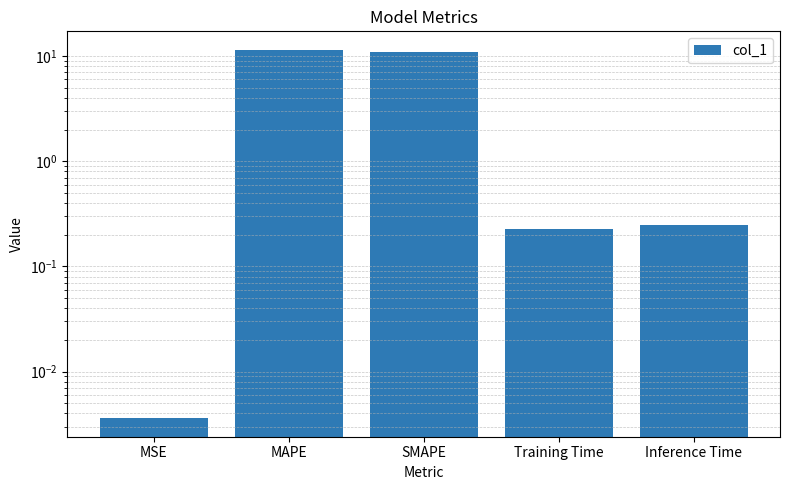

Does the chart contain stacked bars?

No